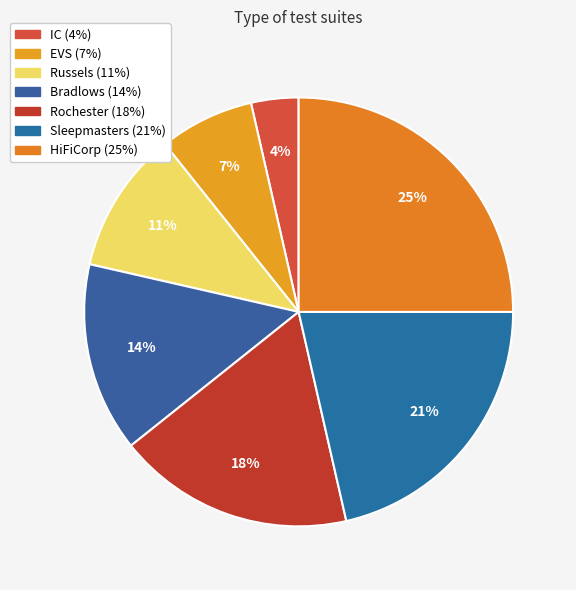

To the nearest percent, what portion does Bradlows represent?

14%